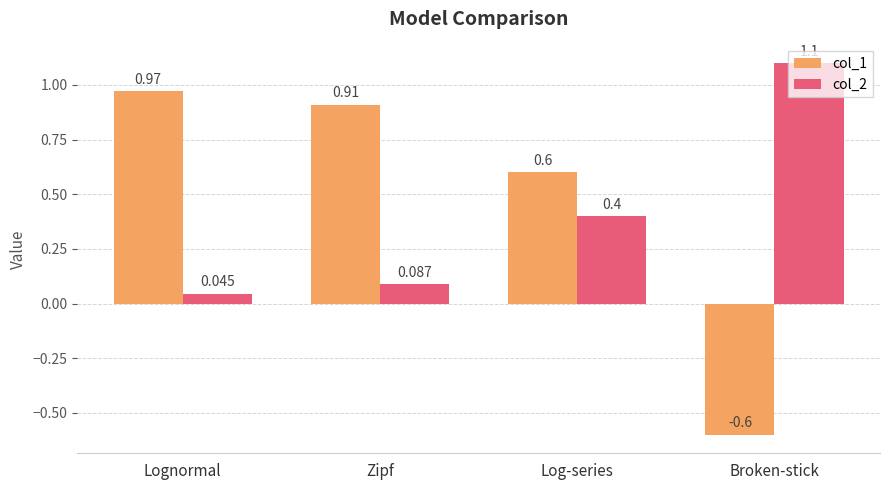

Rank the categories by col_1 value from highest to lowest.

Lognormal, Zipf, Log-series, Broken-stick